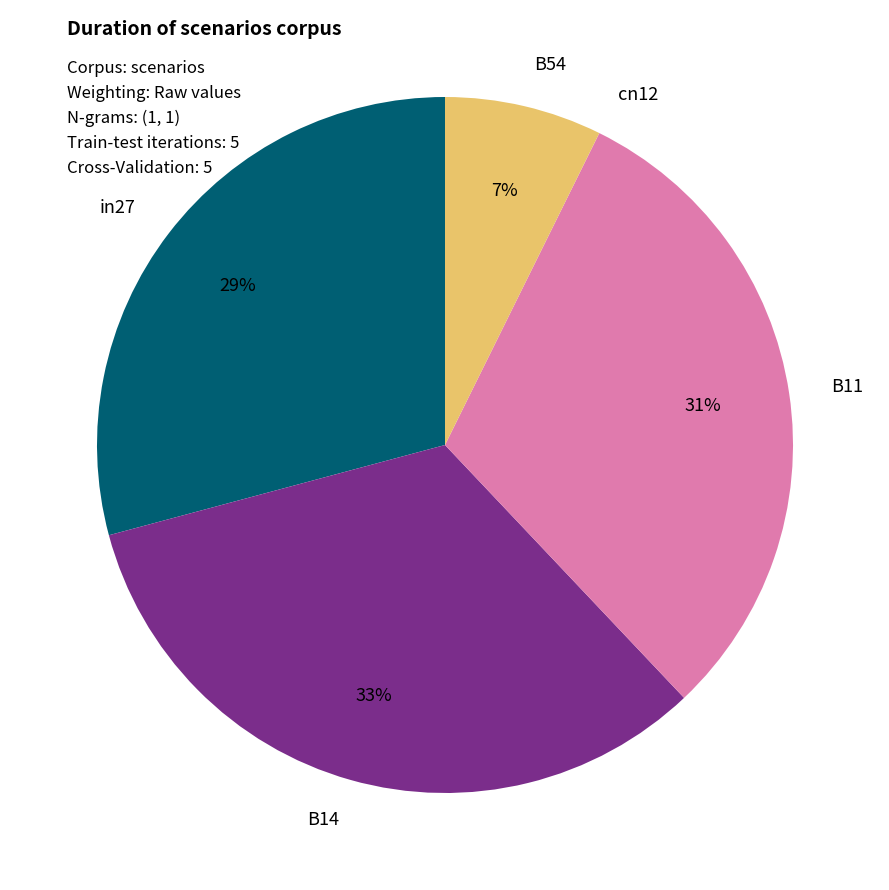

Which slice is the largest?

B14